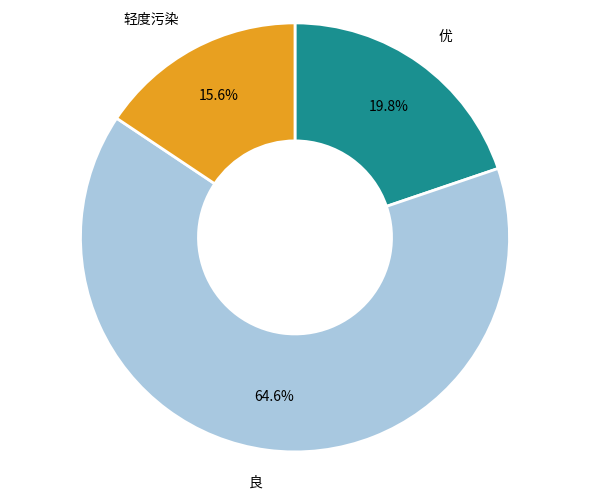

Which slice represents more than half of the pie?

良